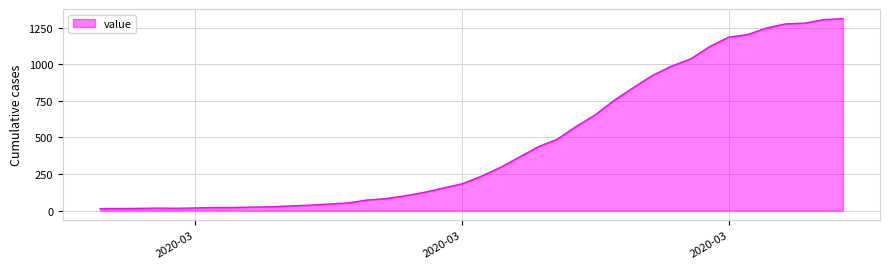

Count the number of categories in the chart.

40